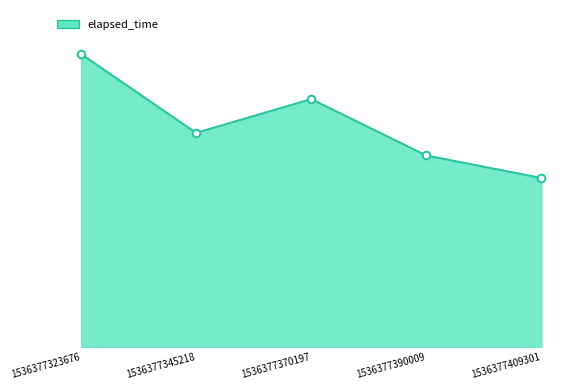

Is this an area chart (filled region under the line)?

Yes